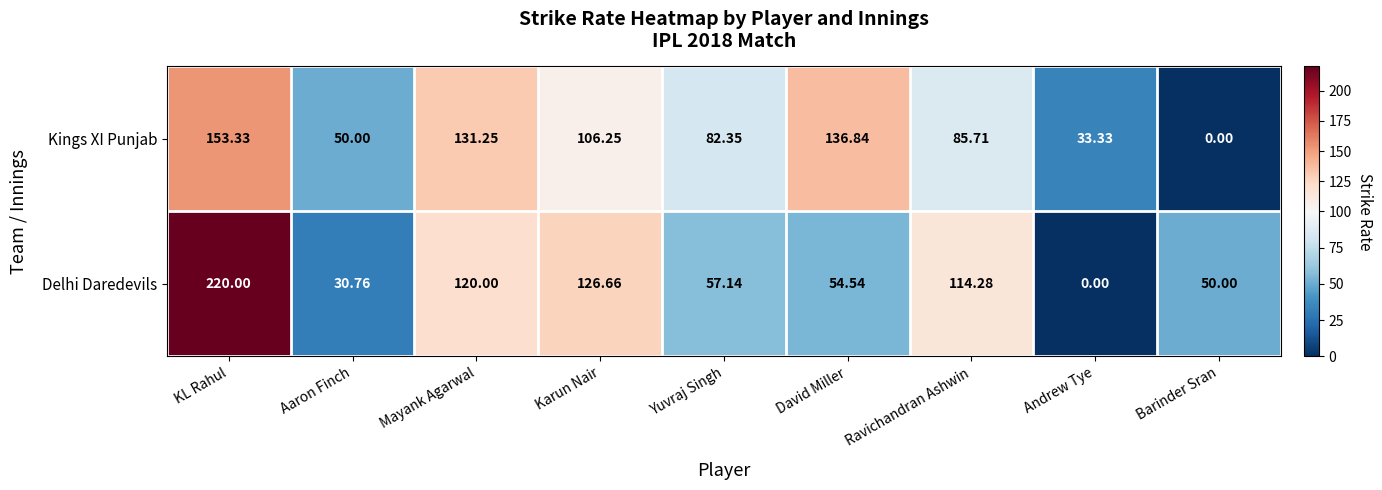

How many categories are shown in the chart?

9